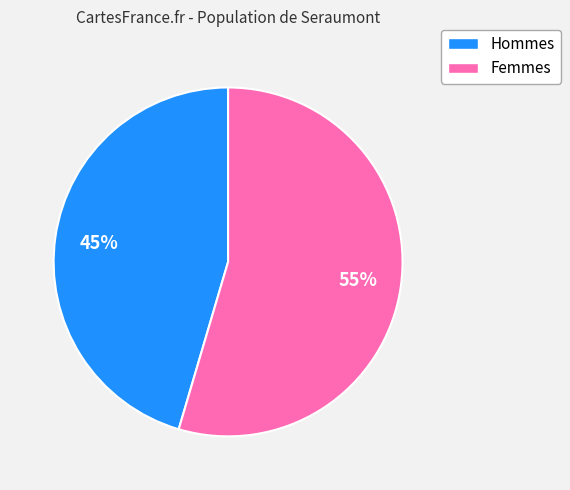

Is there any slice that represents more than half of the pie?

Yes